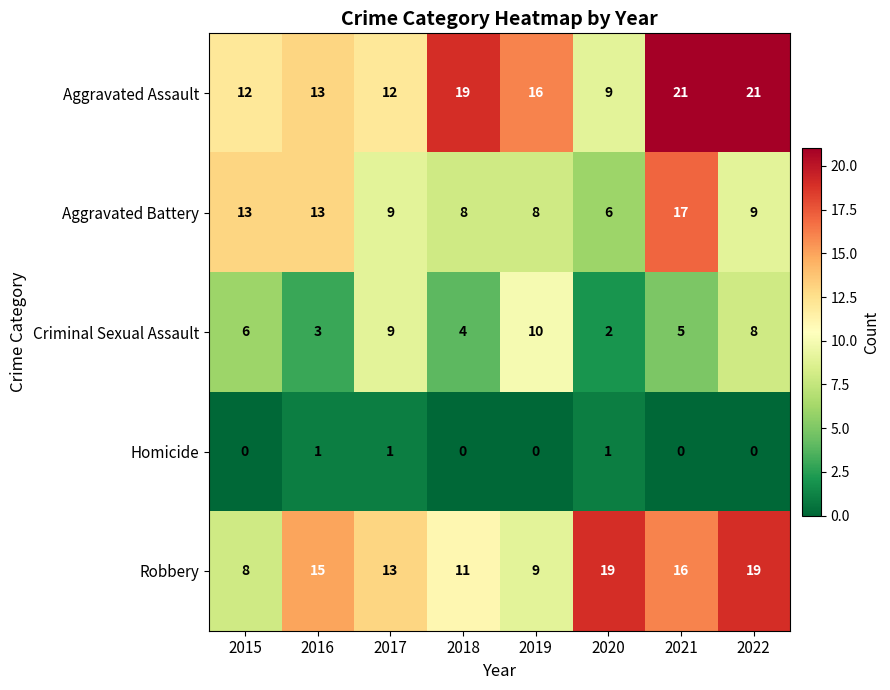

At 2021, list the series in order from smallest to largest.

Homicide, Criminal Sexual Assault, Robbery, Aggravated Battery, Aggravated Assault